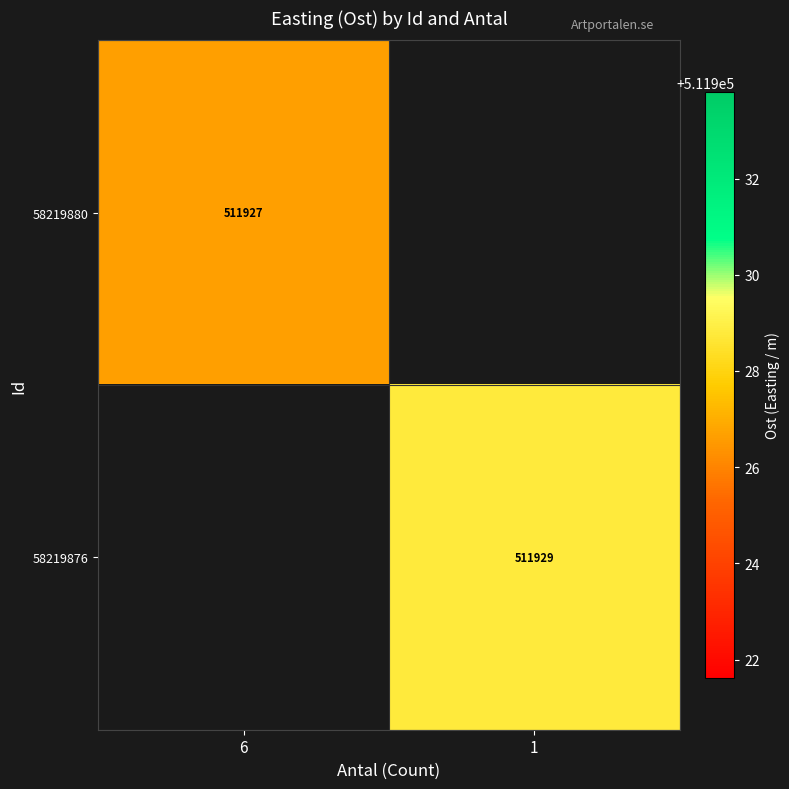

Is the value of 58219880 at 6 greater than the value of 58219876 at 1?

No